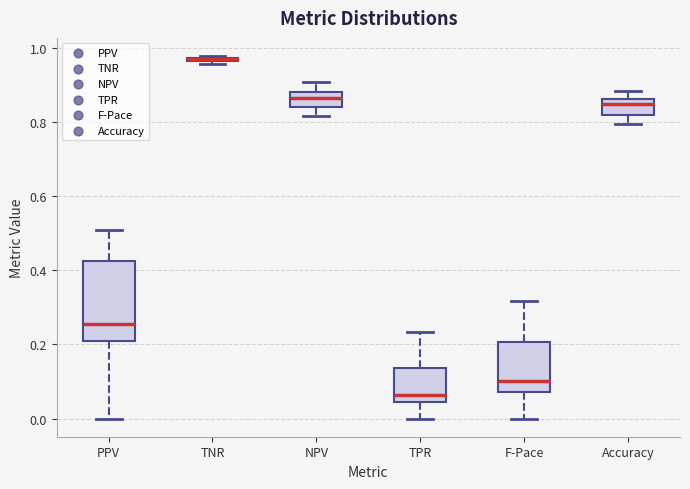

Which box is the tallest, from its lower edge to its upper edge?

PPV